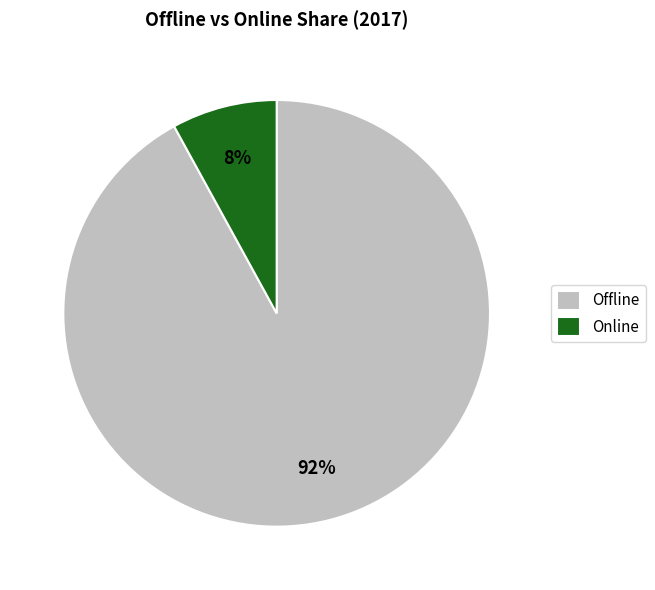

How many segments does this pie chart have?

2